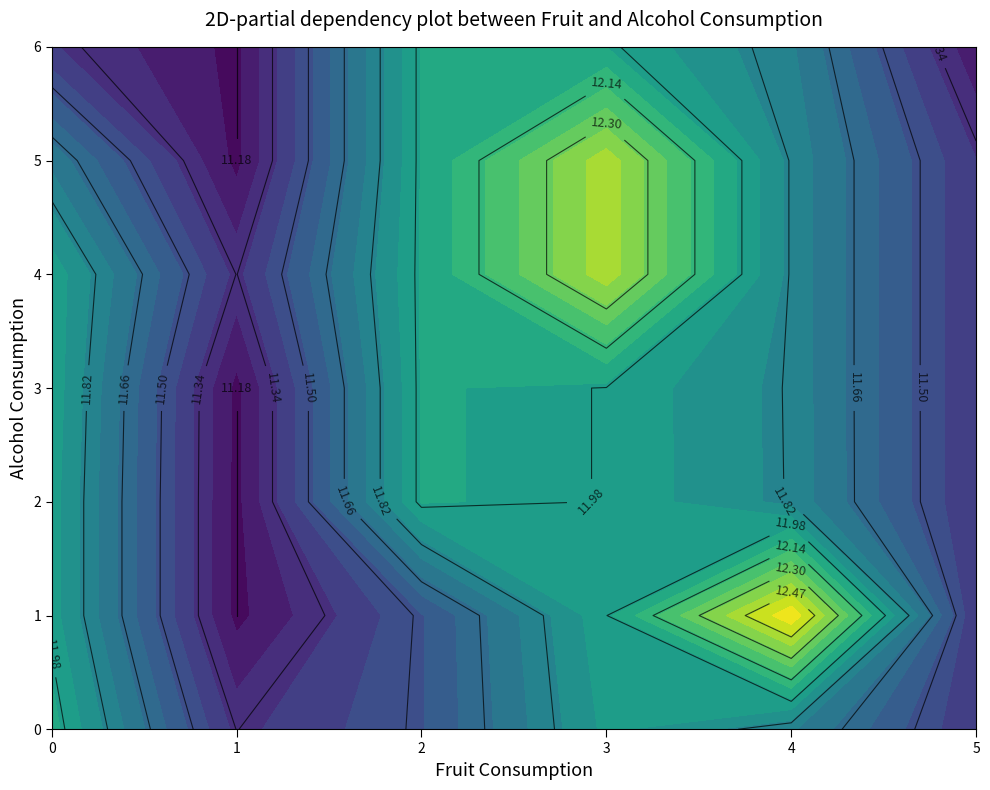

Rank the series at 5 from lowest to highest value.

6, 0, 1, 2, 3, 4, 5